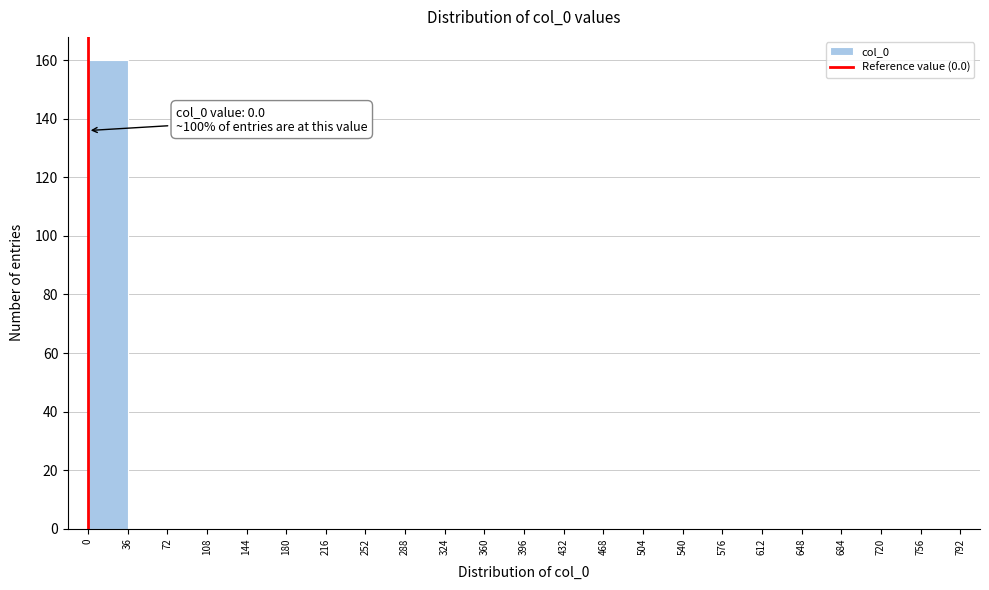

Over which range of the x-axis is the bar tallest?

0 to 36